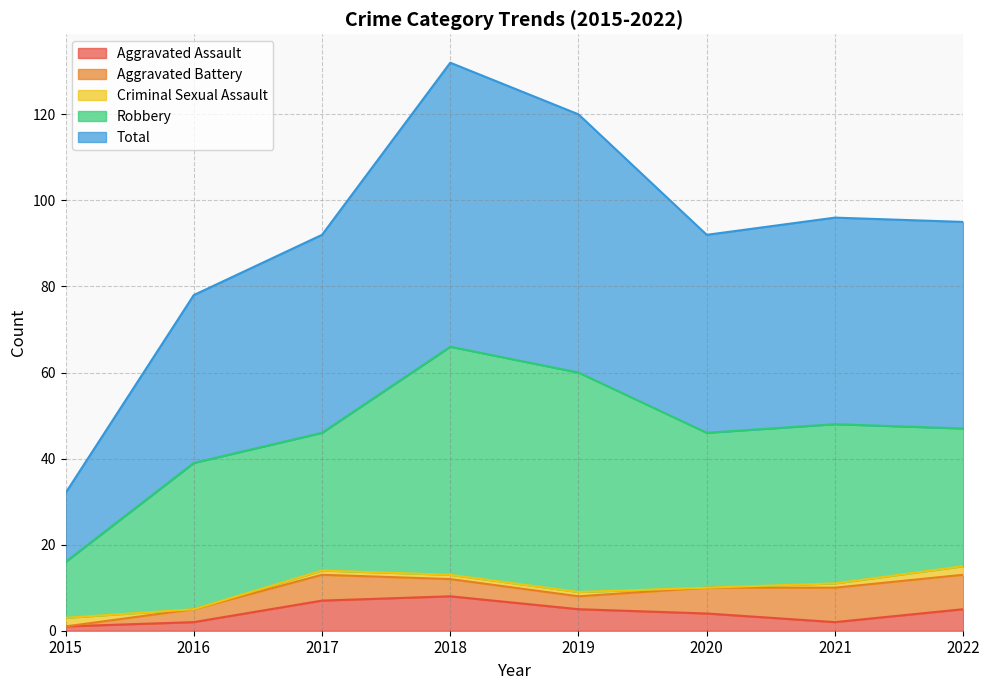

Does the chart have visible grid lines?

Yes